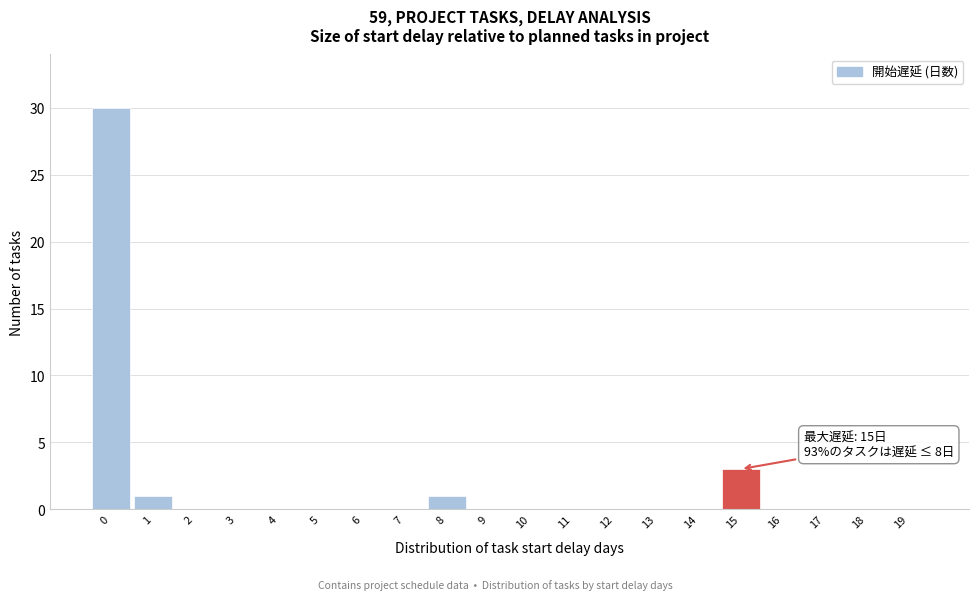

Reading left to right, list all the values displayed in this chart.

0=30	1=1	2=0	3=0	4=0	5=0	6=0	7=0	8=1	9=0	10=0	11=0	12=0	13=0	14=0	15=3	16=0	17=0	18=0	19=0